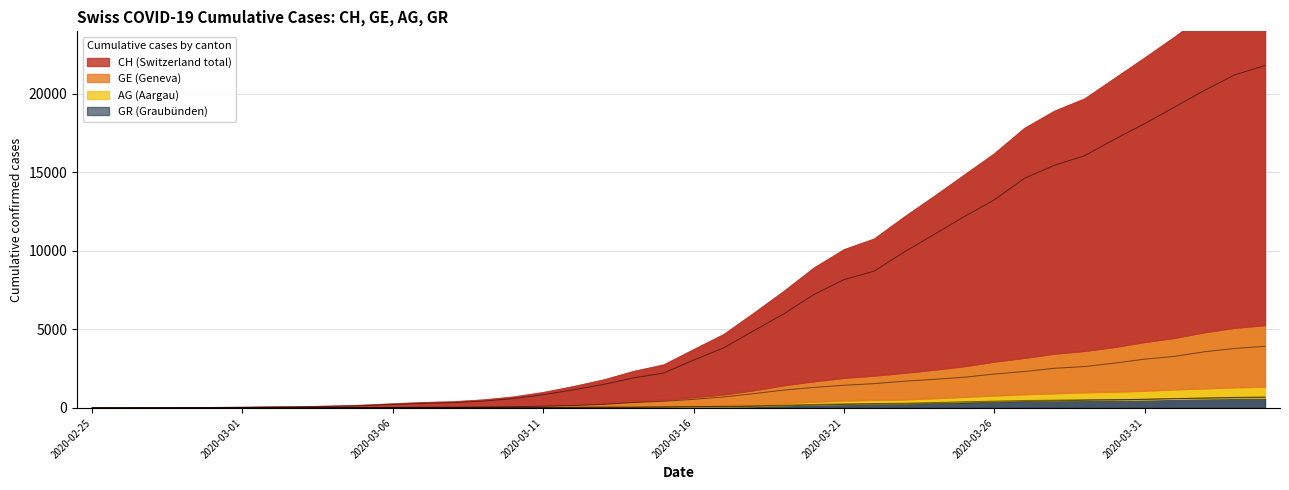

Is it true that GE equals 15 at 2020-03-02?

False